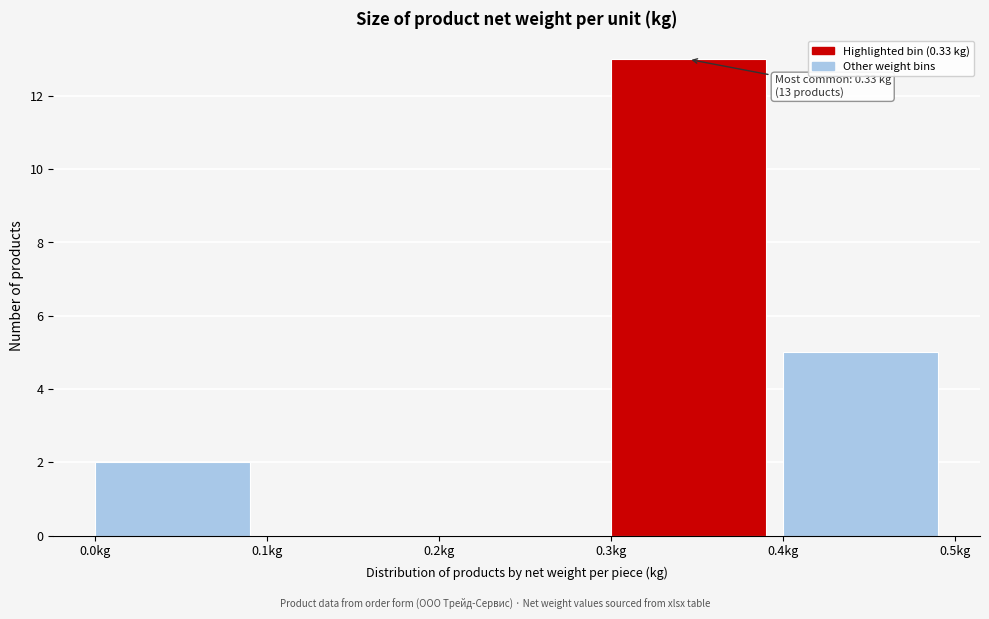

Over which range of the x-axis is the bar tallest?

0.3 to 0.4